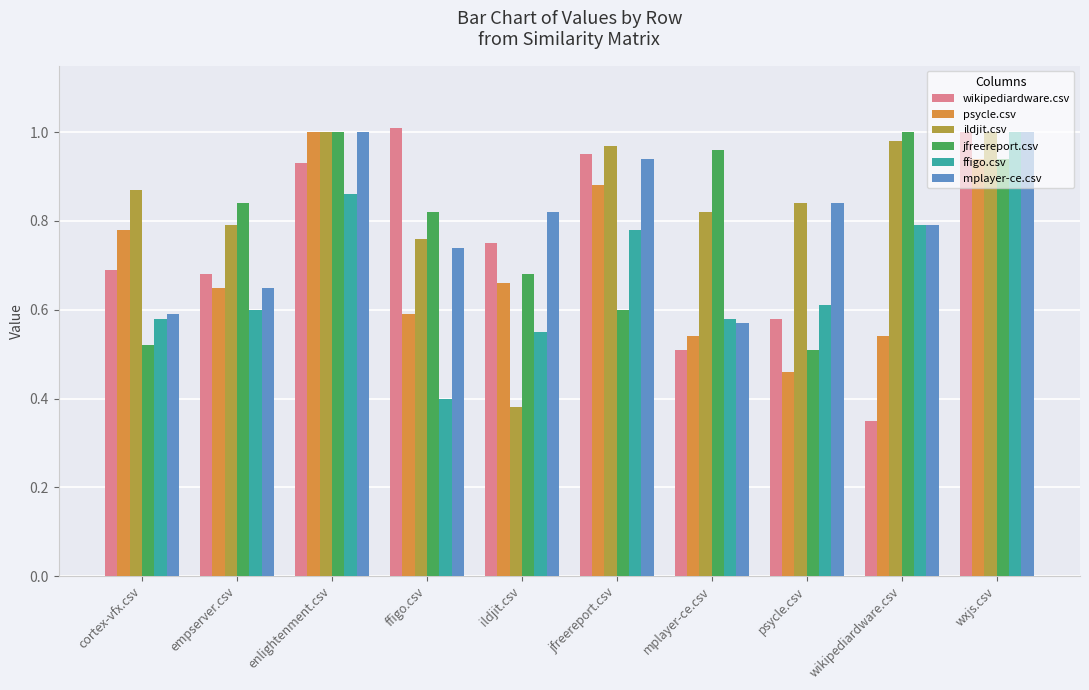

Which series has the largest range (max minus min)?

wikipediardware.csv